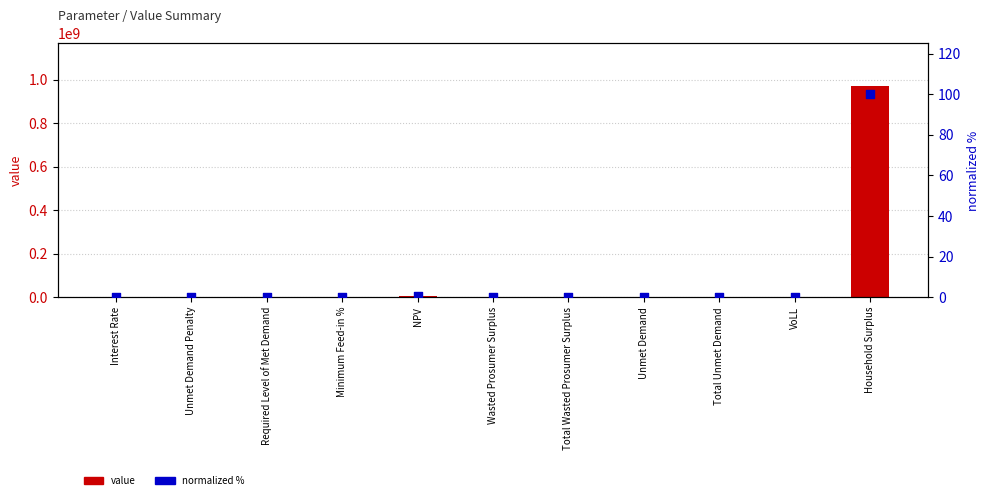

Which series reaches the minimum Y coordinate?

value